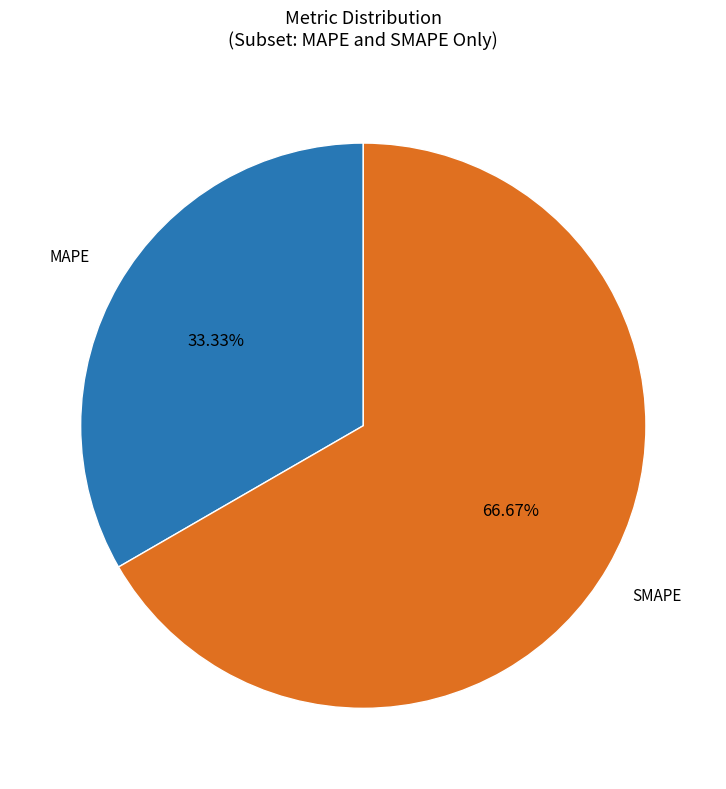

To the nearest percent, what is the difference between the largest and smallest slice percentages?

33%